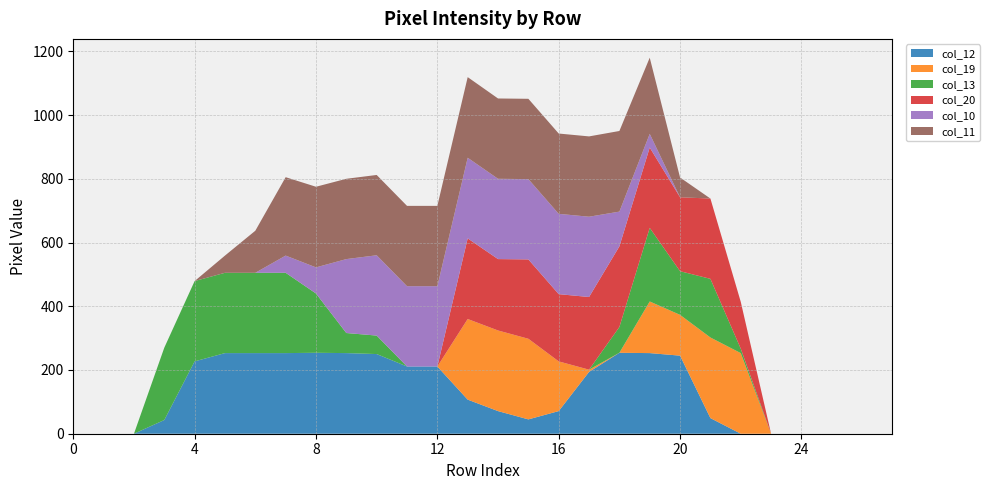

Reading left to right, list all the values displayed in this chart.

col_12: 0	0	0	43	227	253	253	253	254	253	250	211	211	107	71	45	71	194	254	253	245	49	0	0	0	0	0	0
col_19: 0	0	0	0	0	0	0	0	0	0	0	0	0	253	253	253	156	7	0	162	128	253	253	0	0	0	0	0
col_13: 0	0	0	227	252	252	252	252	186	63	58	0	0	0	0	0	0	0	81	231	137	184	14	0	0	0	0	0
col_20: 0	0	0	0	0	0	0	0	0	0	0	0	0	253	224	249	211	228	253	252	232	252	147	0	0	0	0	0
col_10: 0	0	0	0	0	0	0	54	82	232	252	252	252	253	252	252	252	252	109	43	0	0	0	0	0	0	0	0
col_11: 0	0	0	0	0	54	132	246	253	252	252	252	252	253	252	252	252	252	253	239	62	0	0	0	0	0	0	0